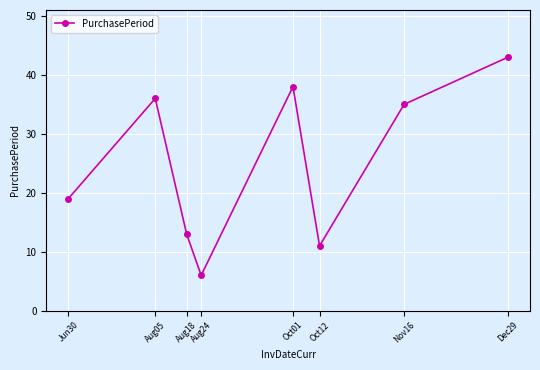

What is the smallest value displayed?

6